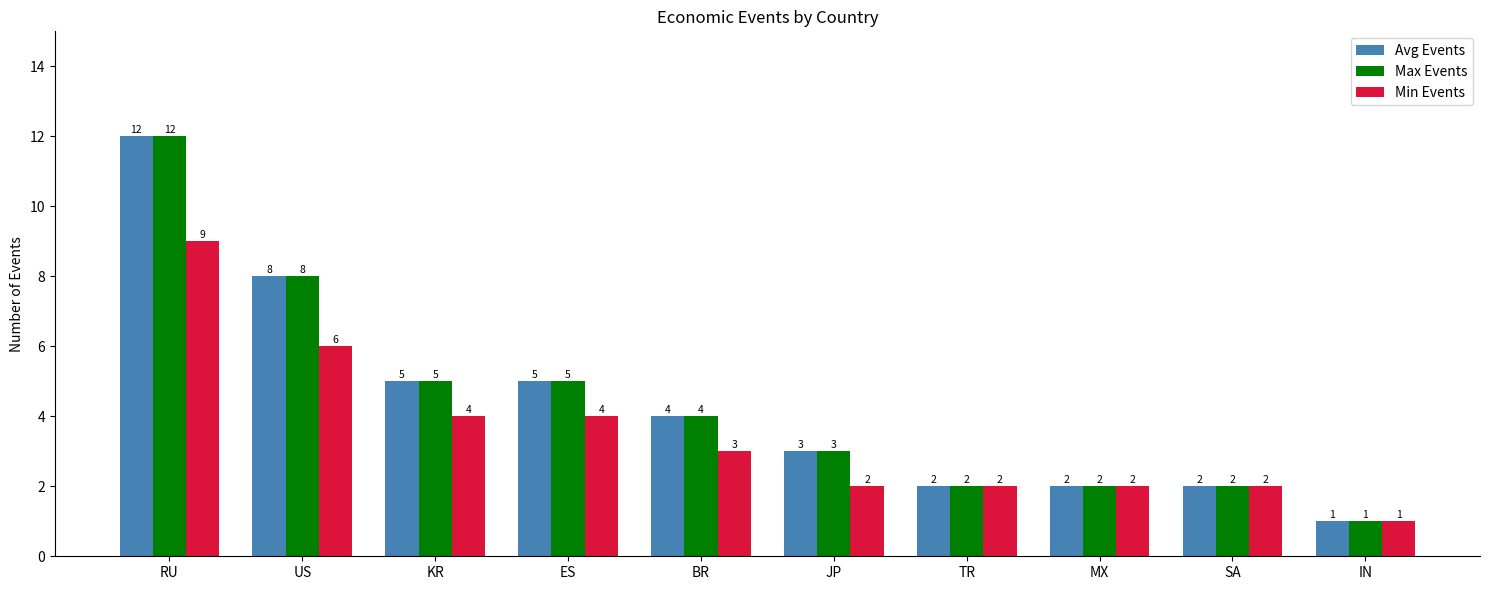

Reading left to right, what are all the values shown in this chart?

Avg Events: 12	8	5	5	4	3	2	2	2	1
Max Events: 12	8	5	5	4	3	2	2	2	1
Min Events: 9	6	4	4	3	2	2	2	2	1